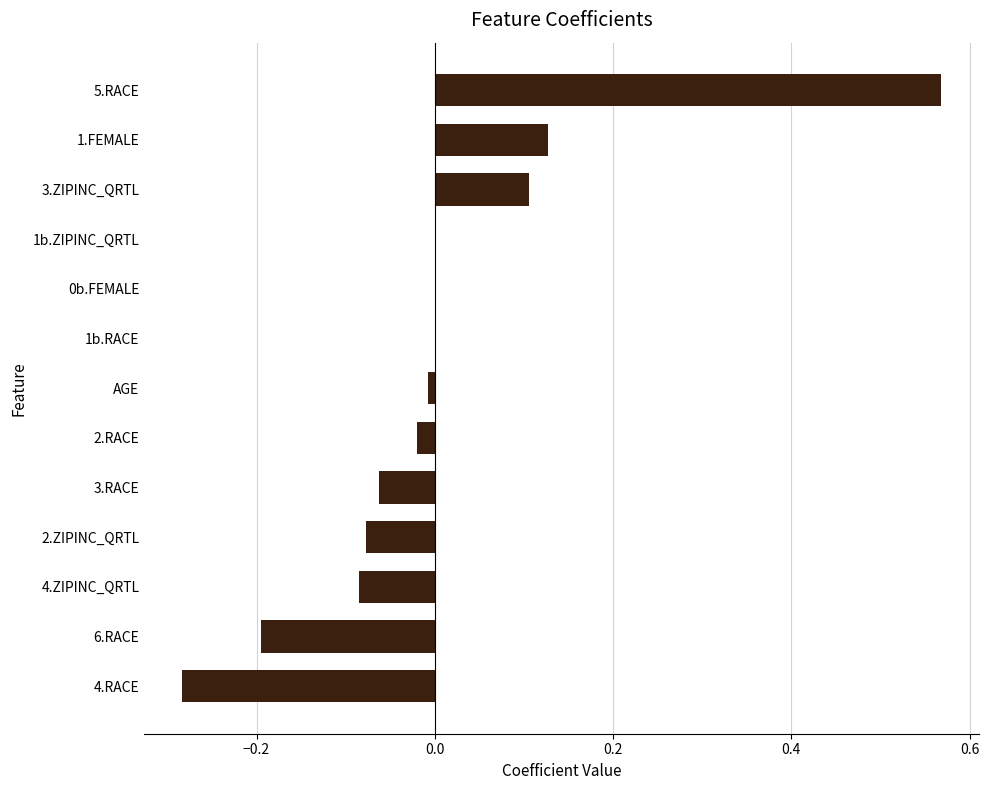

Which label corresponds to the largest value in the chart?

5.RACE